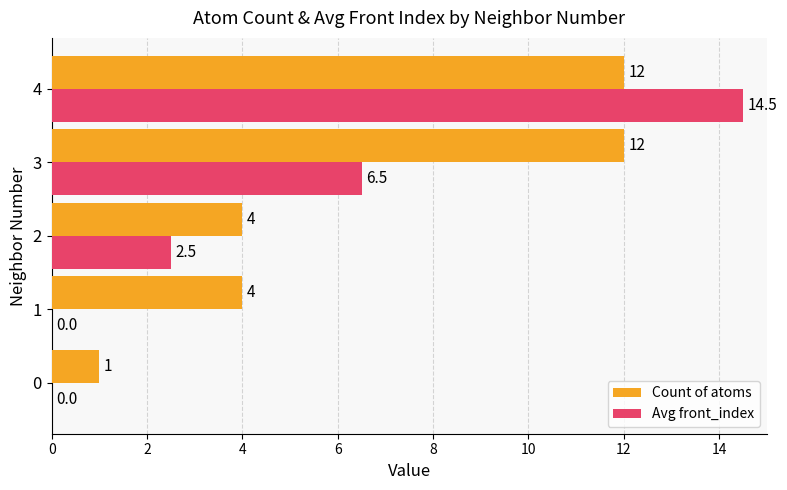

Which series changed the most between 1 and 2?

Avg front_index